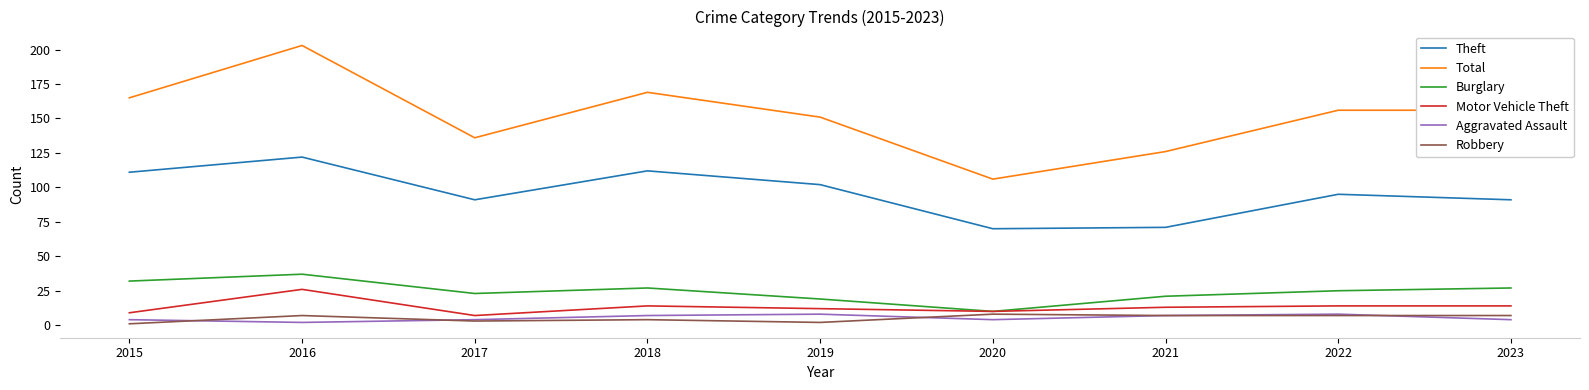

The value of Burglary at 2021 is 21. True or false?

True